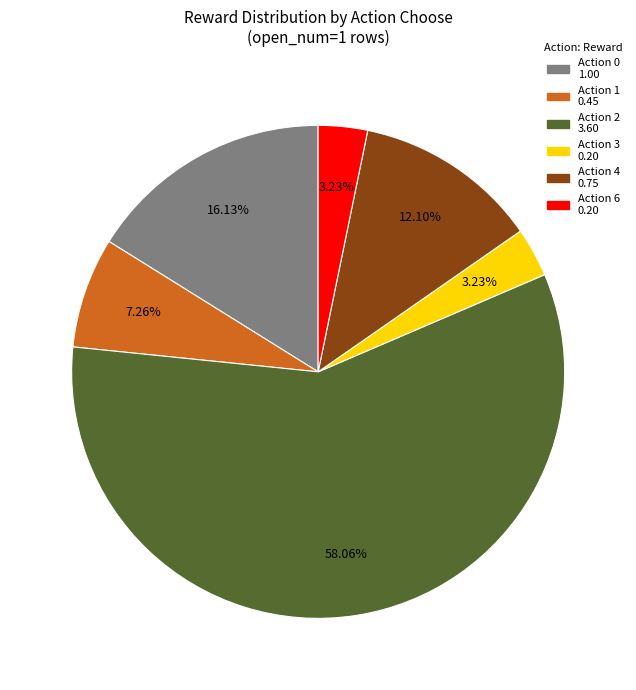

Is there any slice that represents more than half of the pie?

Yes